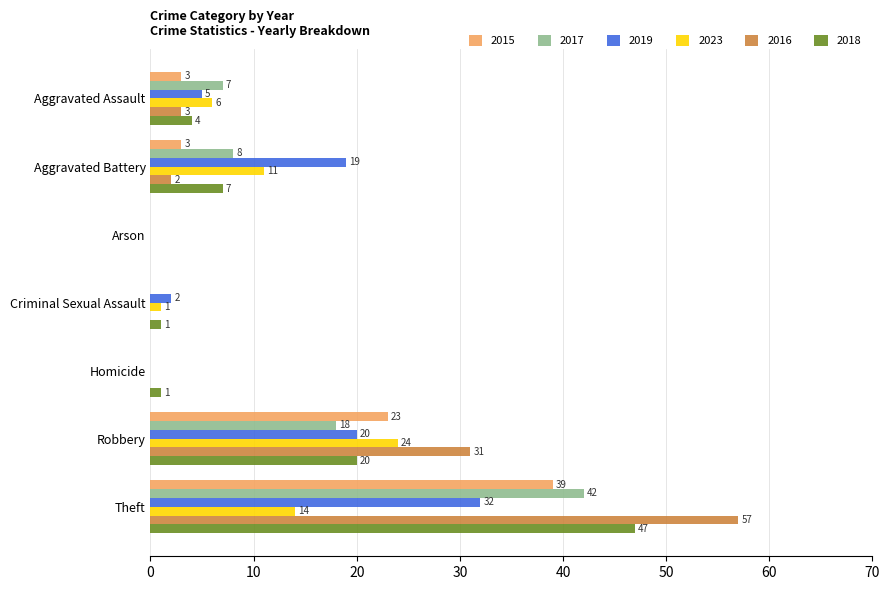

Which series has the largest total across all categories?

2016